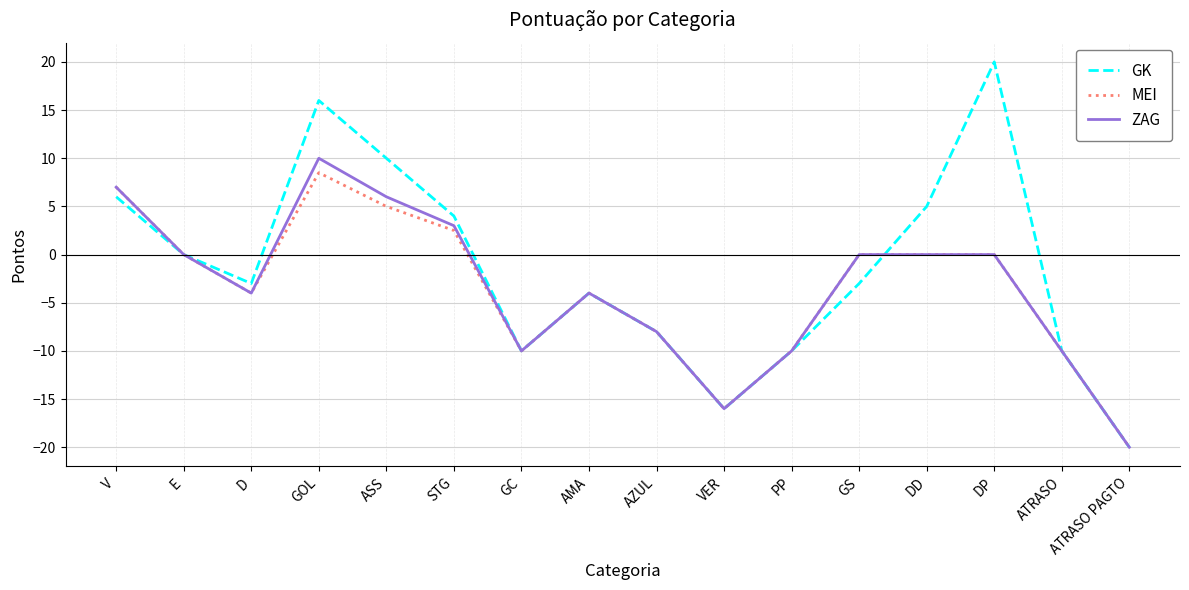

What position from the left is GC?

7